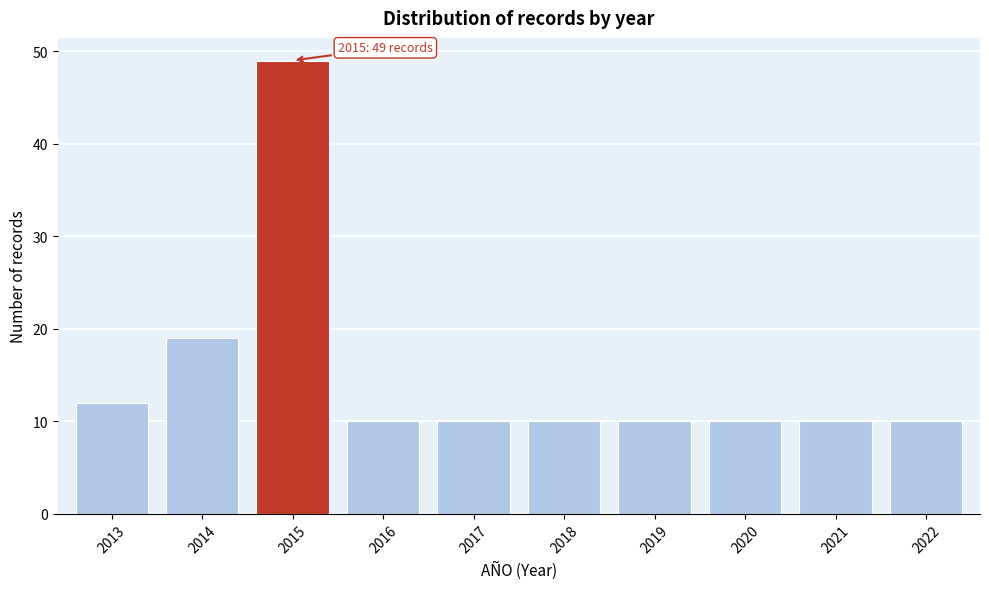

Reading left to right, what are all the values shown in this chart?

2013=12	2014=19	2015=49	2016=10	2017=10	2018=10	2019=10	2020=10	2021=10	2022=10